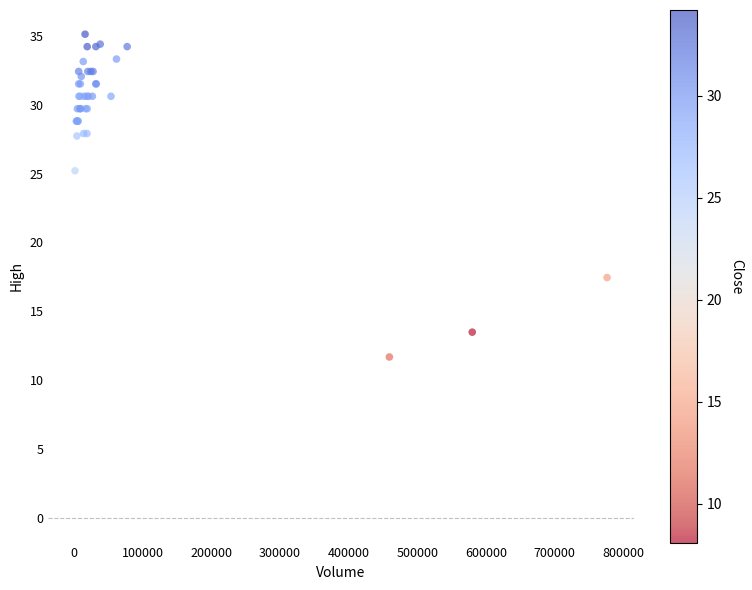

What Y value in the scatter plot is closest to 23?

25.2